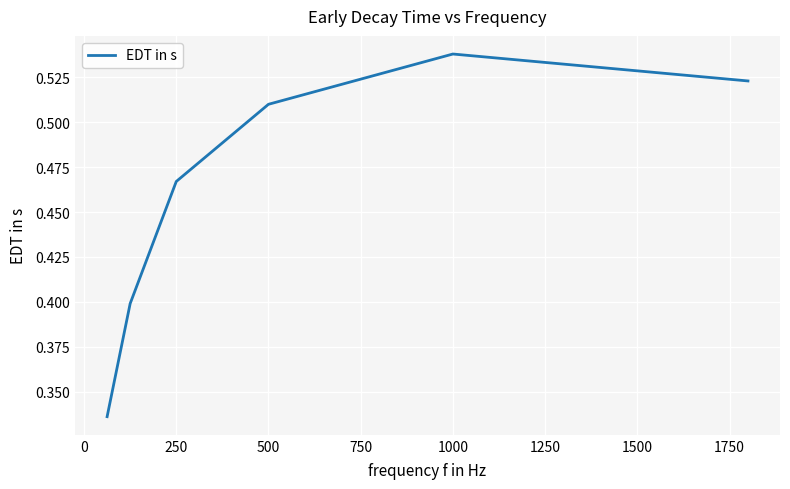

Does the chart have visible grid lines?

Yes